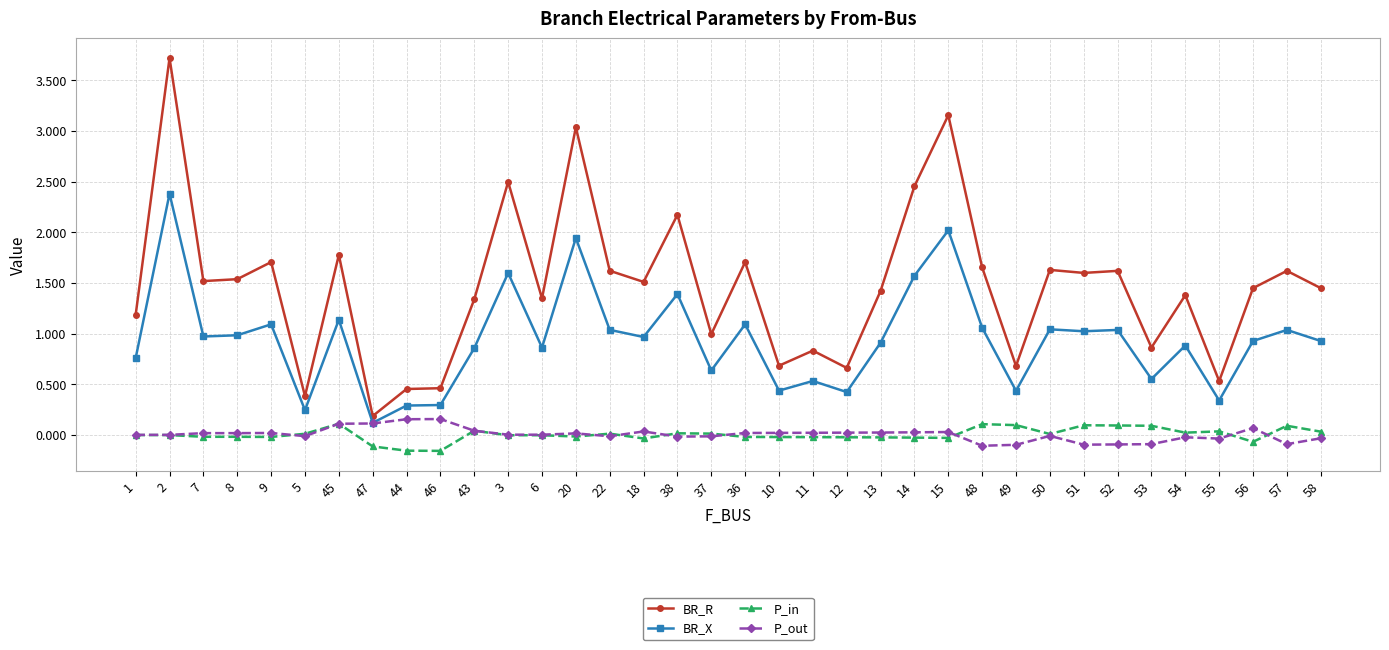

Count the number of data series in this chart.

4